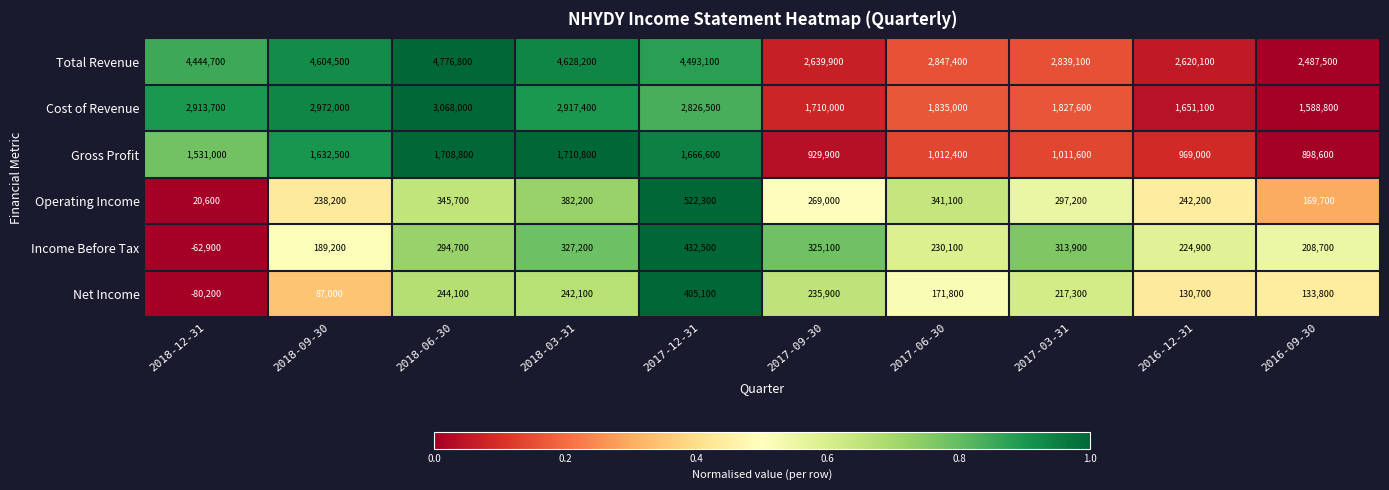

How many data points does each series have?

10